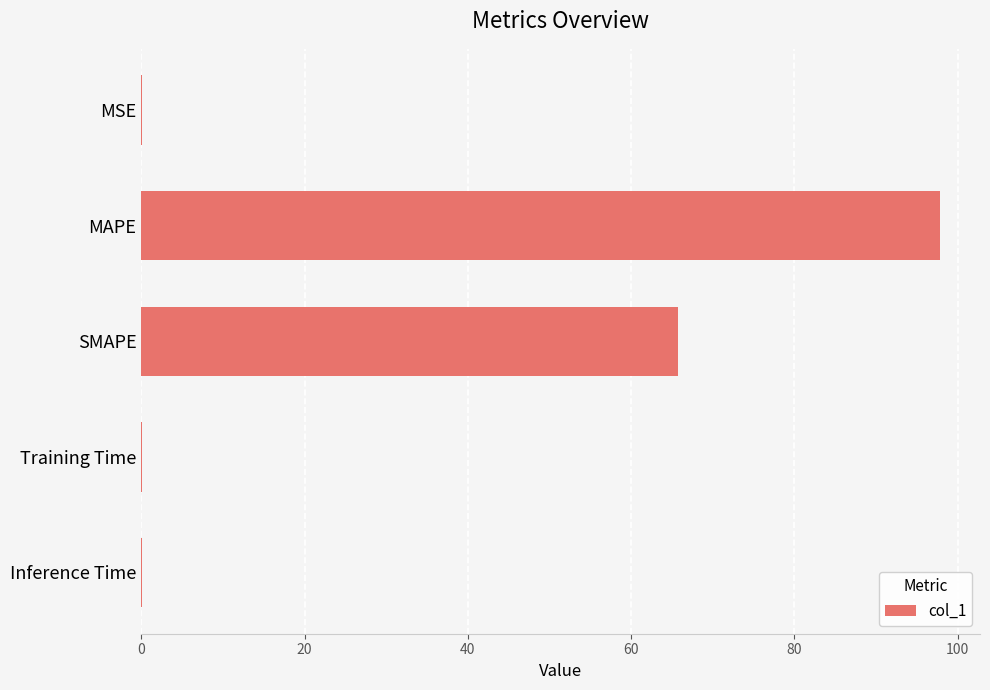

What is the sum of all values?

163.7